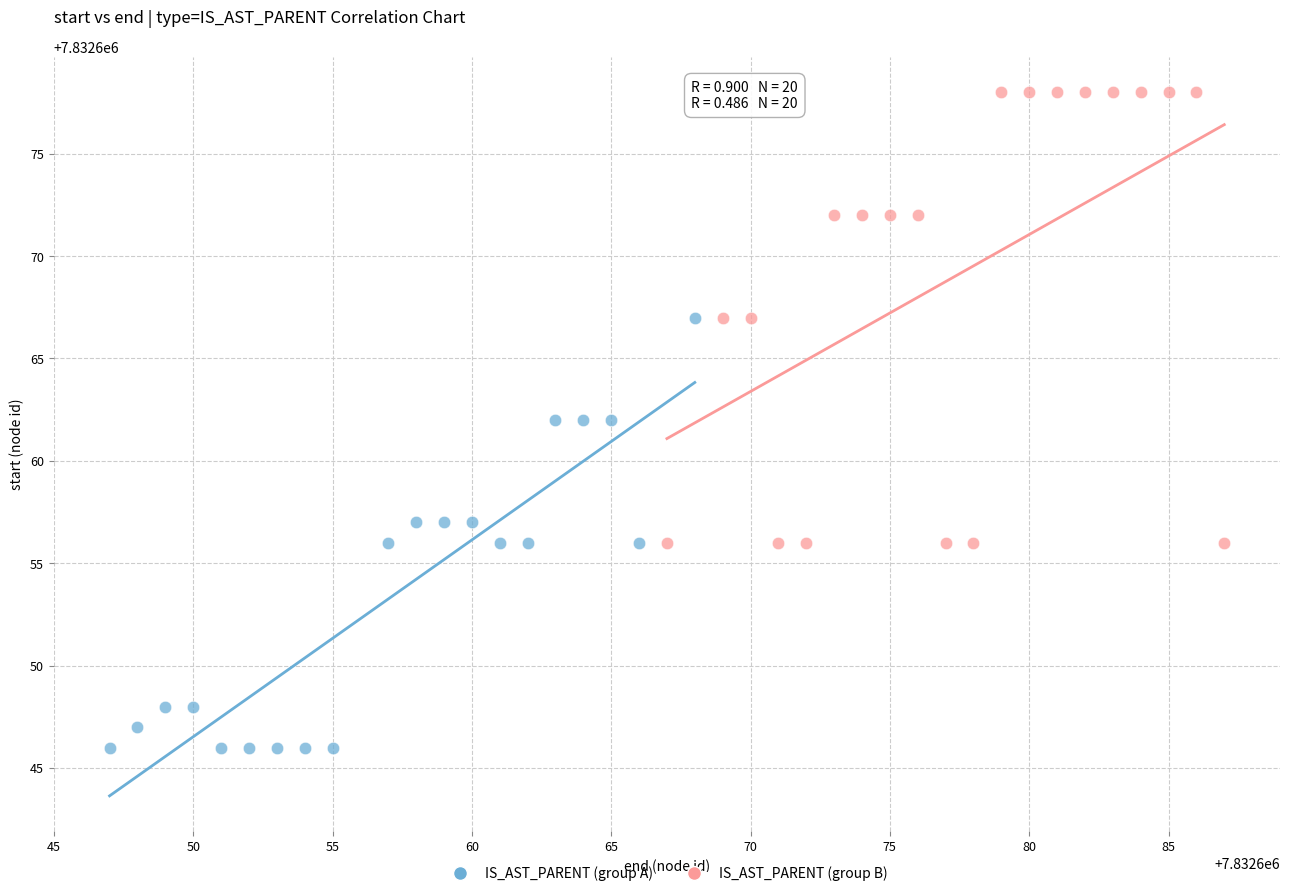

Which series contains the lowest Y value?

IS_AST_PARENT (group A)